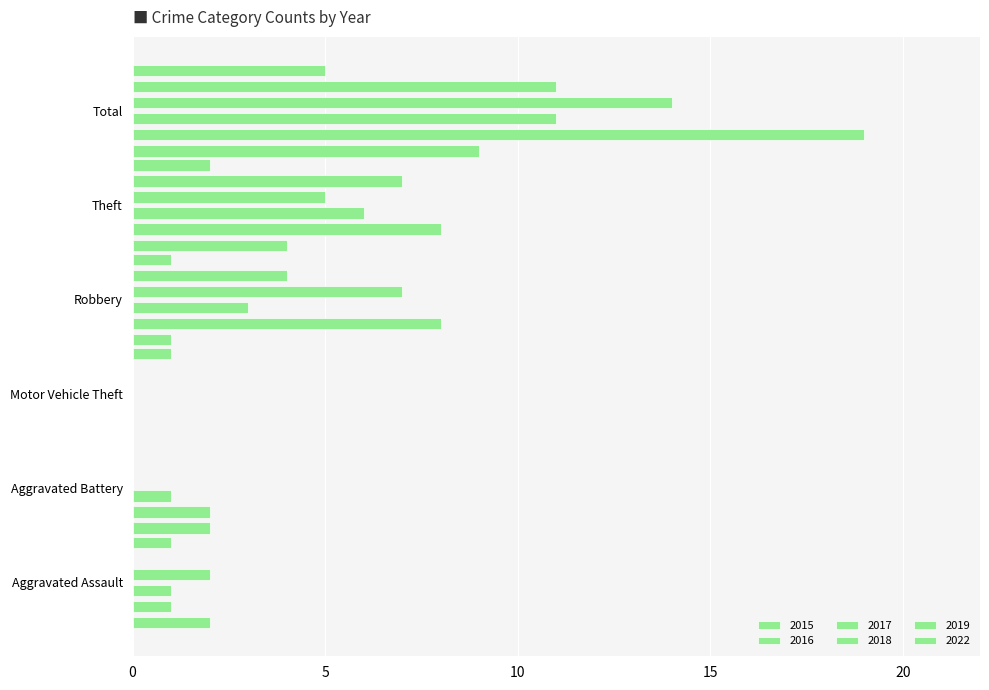

How many data points in 2017 are less than 3?

3